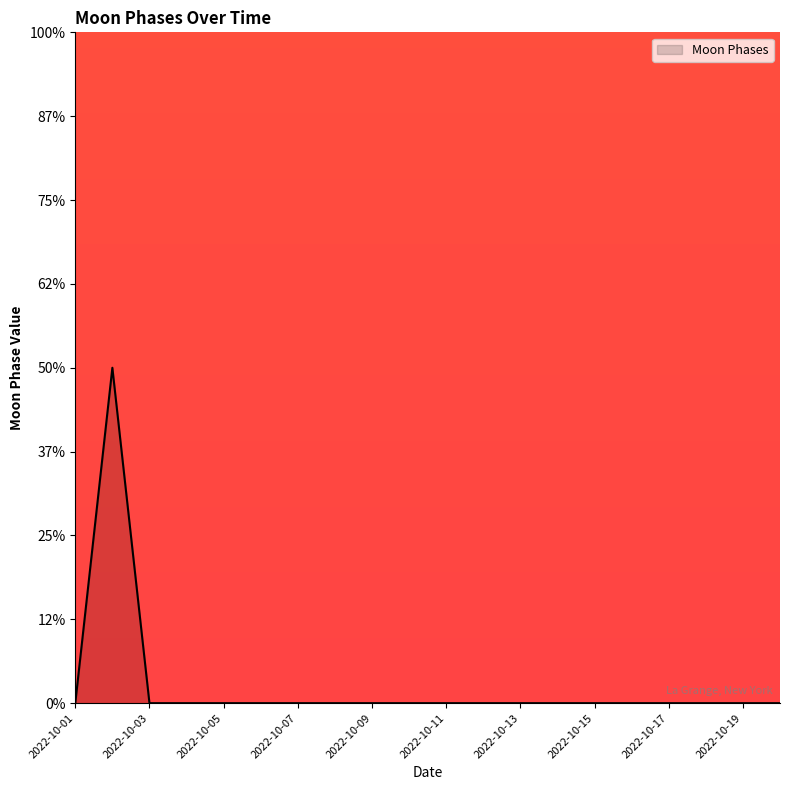

List the labels in order of value, largest first.

2022-10-02, 2022-10-01, 2022-10-03, 2022-10-04, 2022-10-05, 2022-10-06, 2022-10-07, 2022-10-08, 2022-10-09, 2022-10-10, 2022-10-11, 2022-10-12, 2022-10-13, 2022-10-14, 2022-10-15, 2022-10-16, 2022-10-17, 2022-10-18, 2022-10-19, 2022-10-20